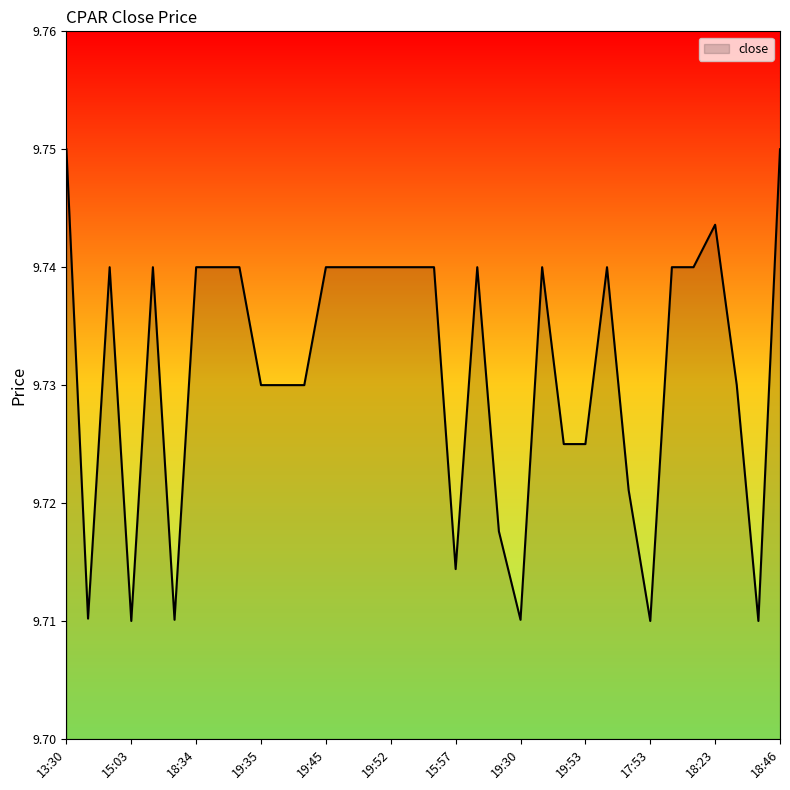

How many lines are shown in the chart?

1